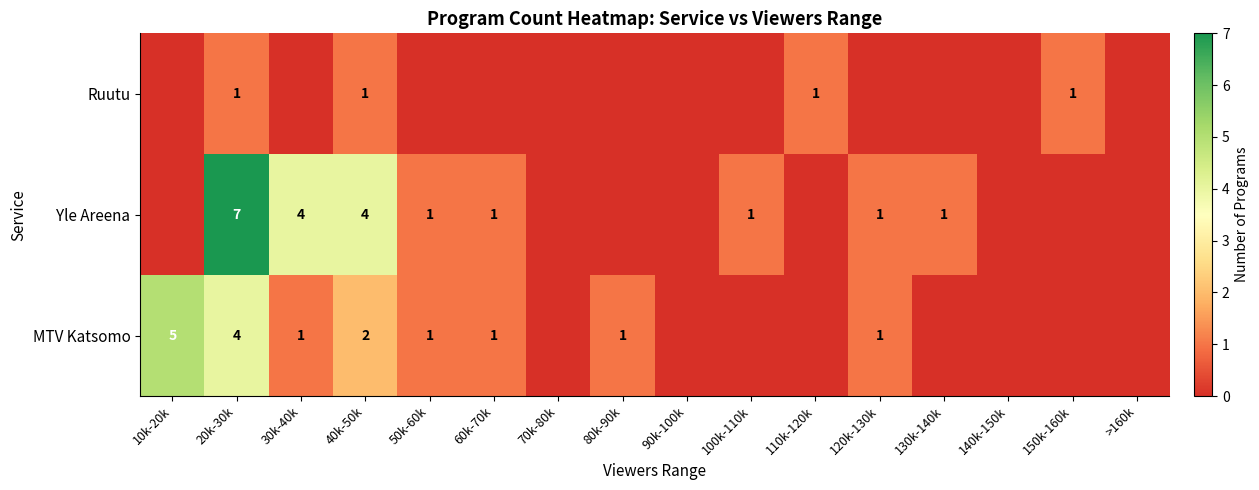

True or false: MTV Katsomo has a value of 2 at 40k-50k.

True